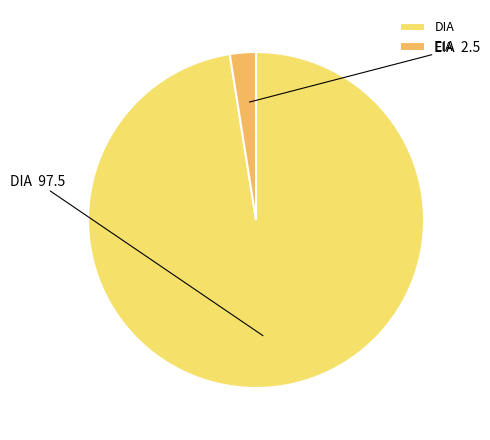

Combined, do DIA and EIA account for over 50%?

Yes